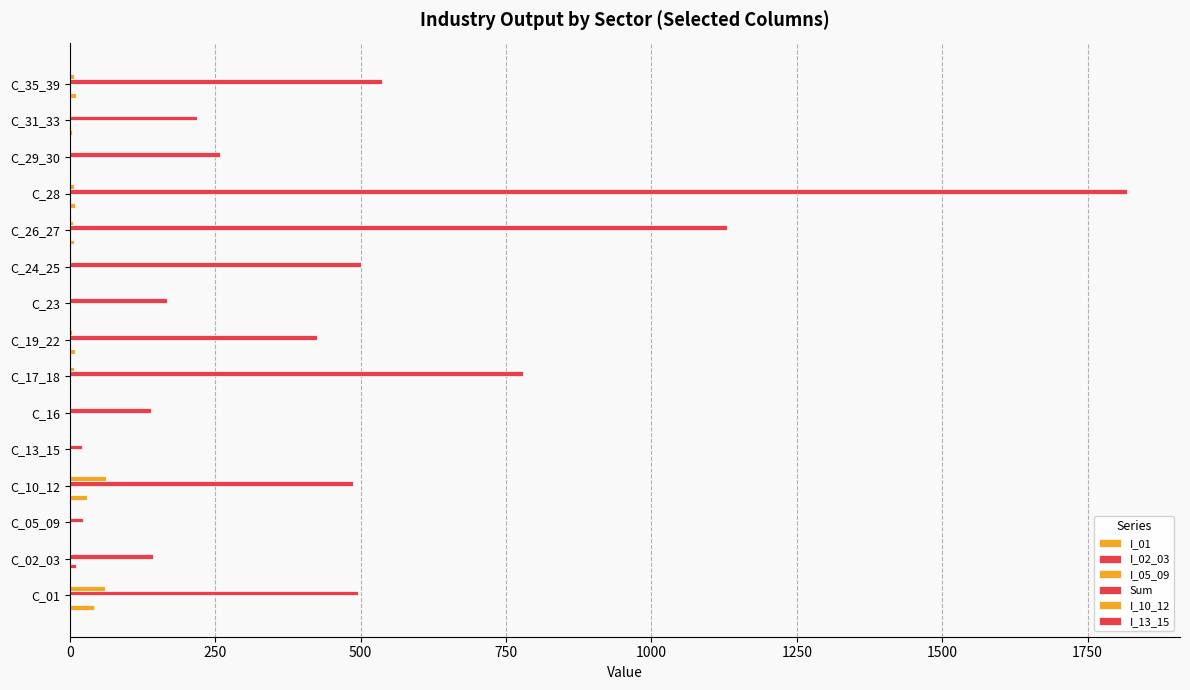

How many data points does each series have?

15